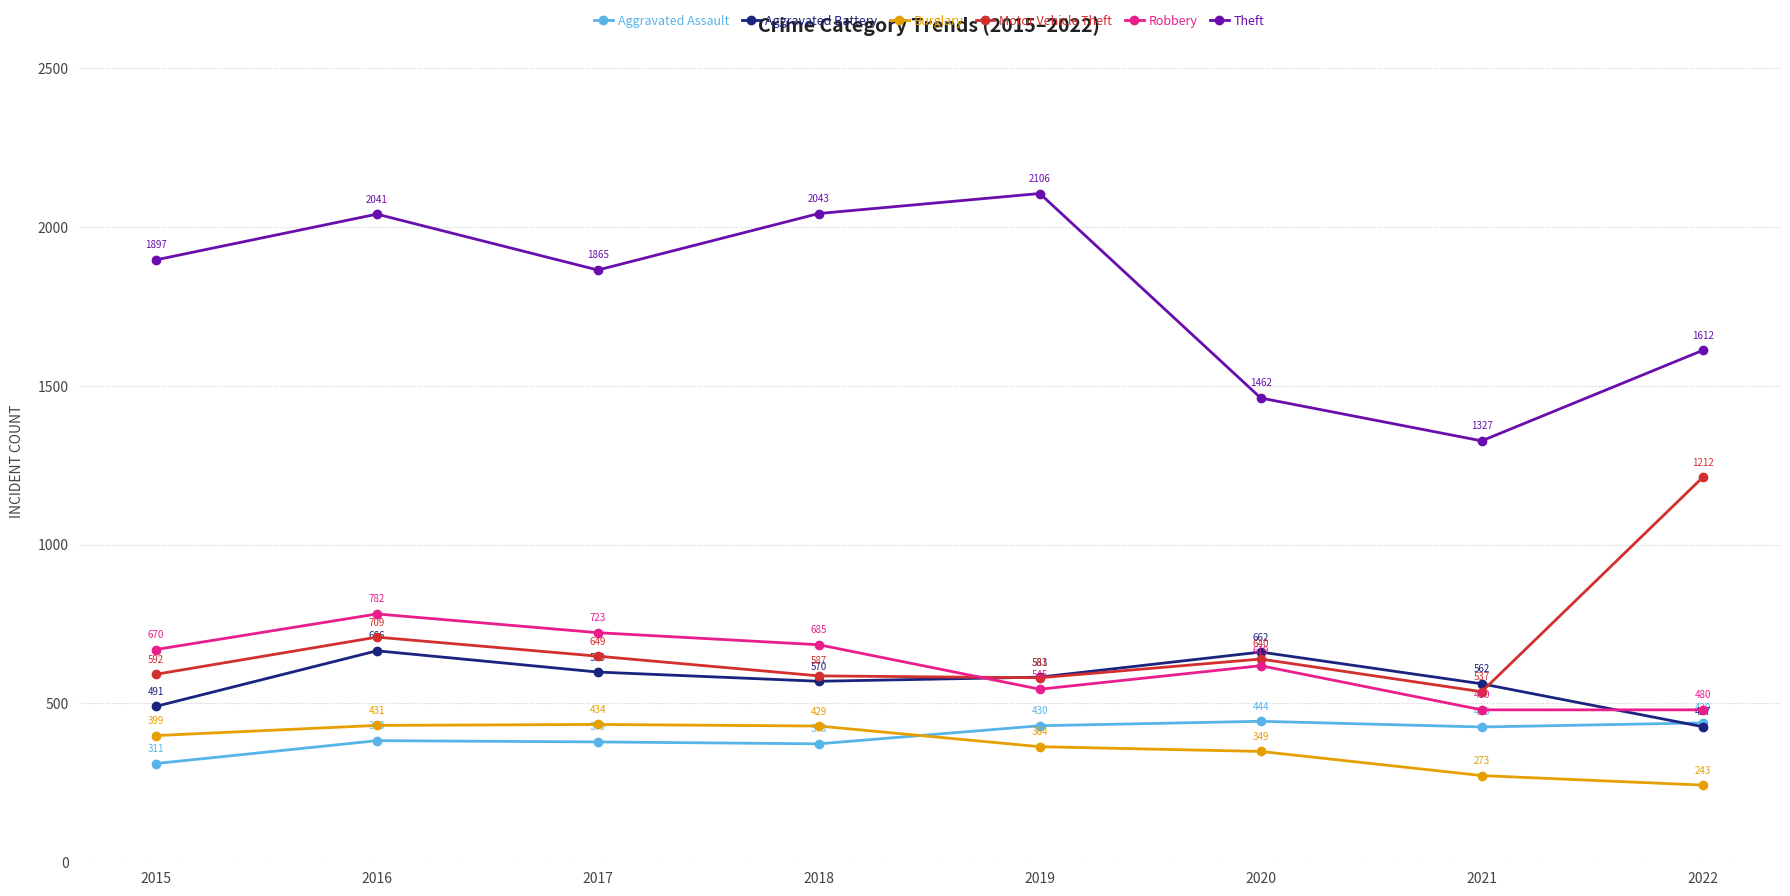

Which series has the largest range (max minus min)?

Theft